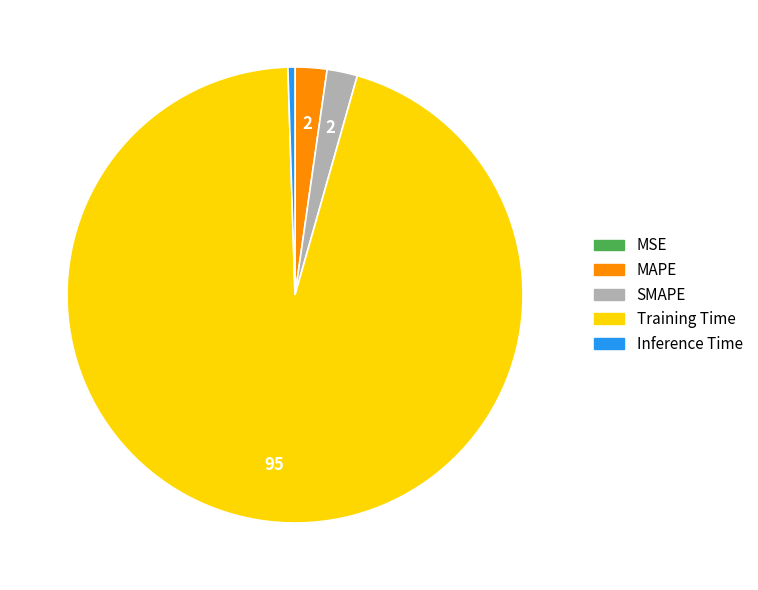

Is the sum of MAPE and Inference Time greater than half?

No